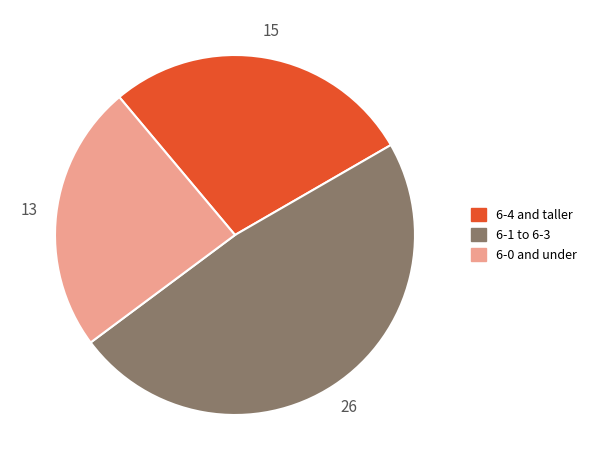

Is it true that 6-4 and taller is 28% of the pie?

True